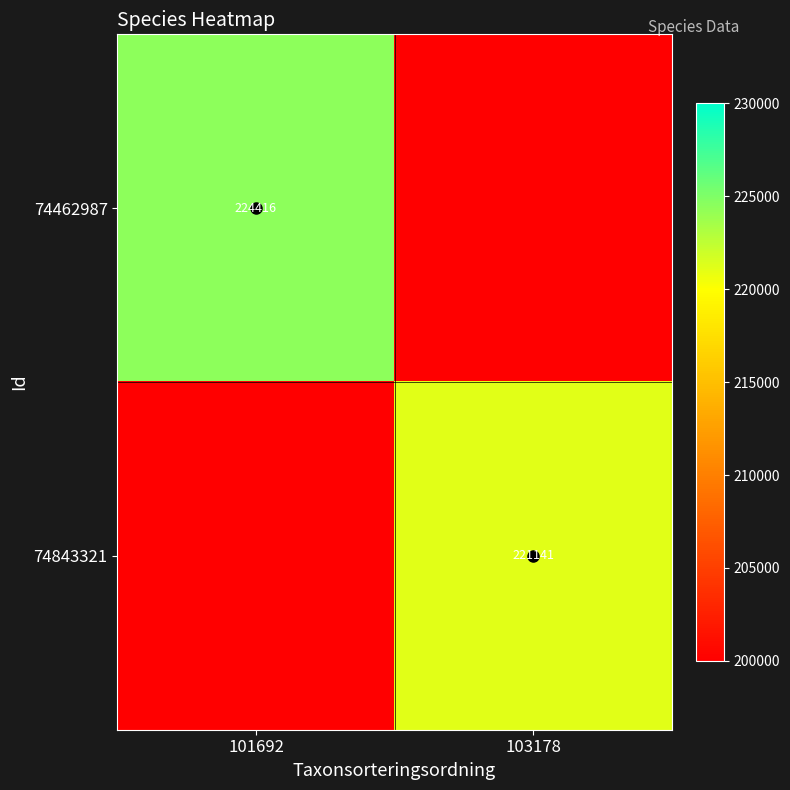

What is the total value across all series at 103178?

221141